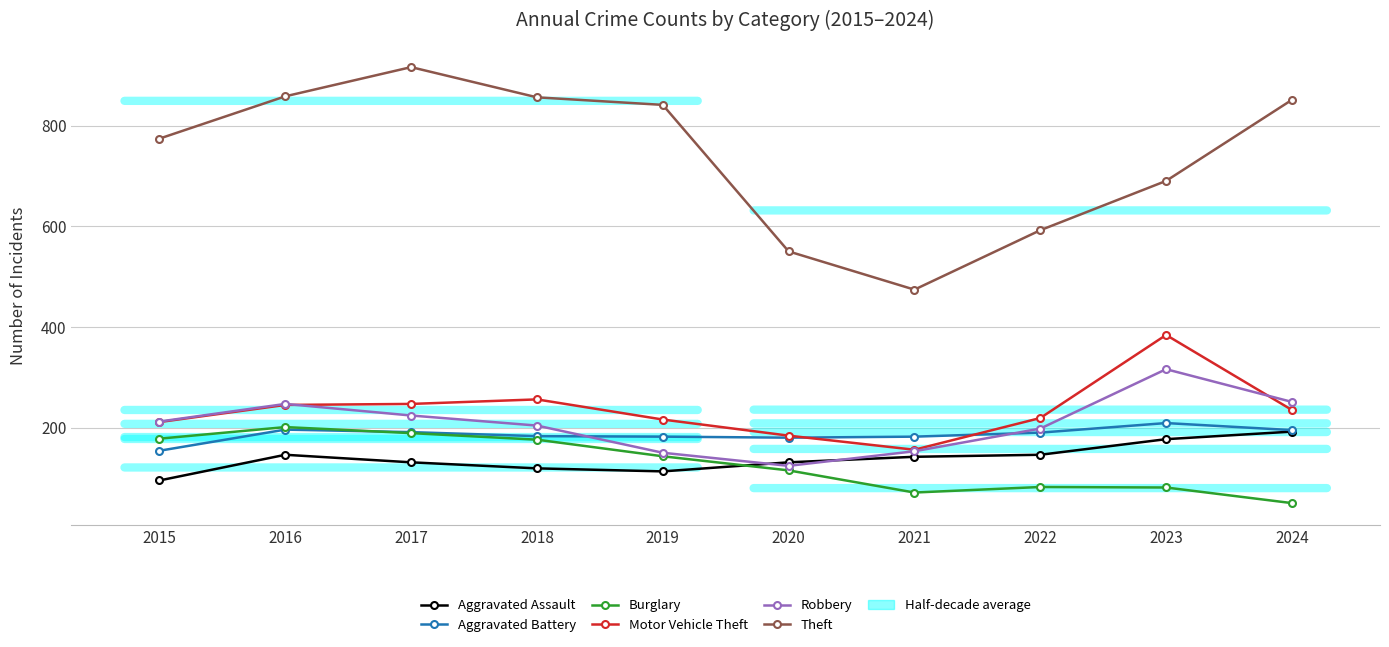

Is the value of Motor Vehicle Theft at 2023 greater than the value of Aggravated Battery at 2016?

Yes